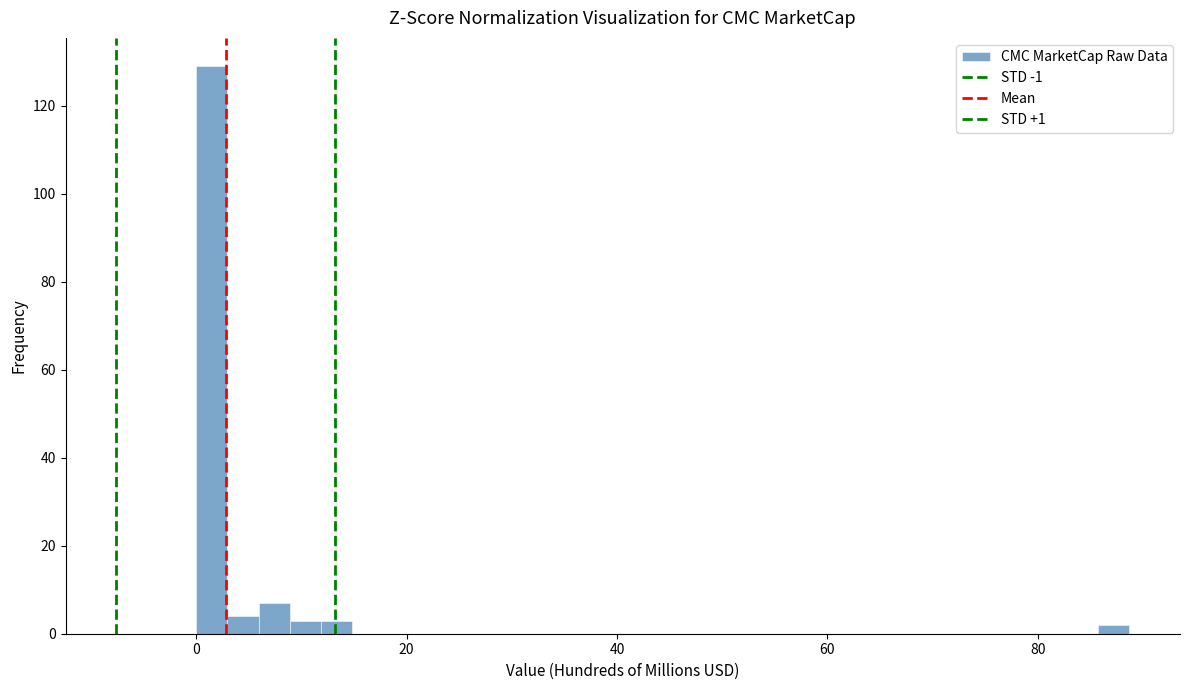

Around what value on the x-axis is the tallest bar? Give the approximate position of its centre, as read against the axis.

2